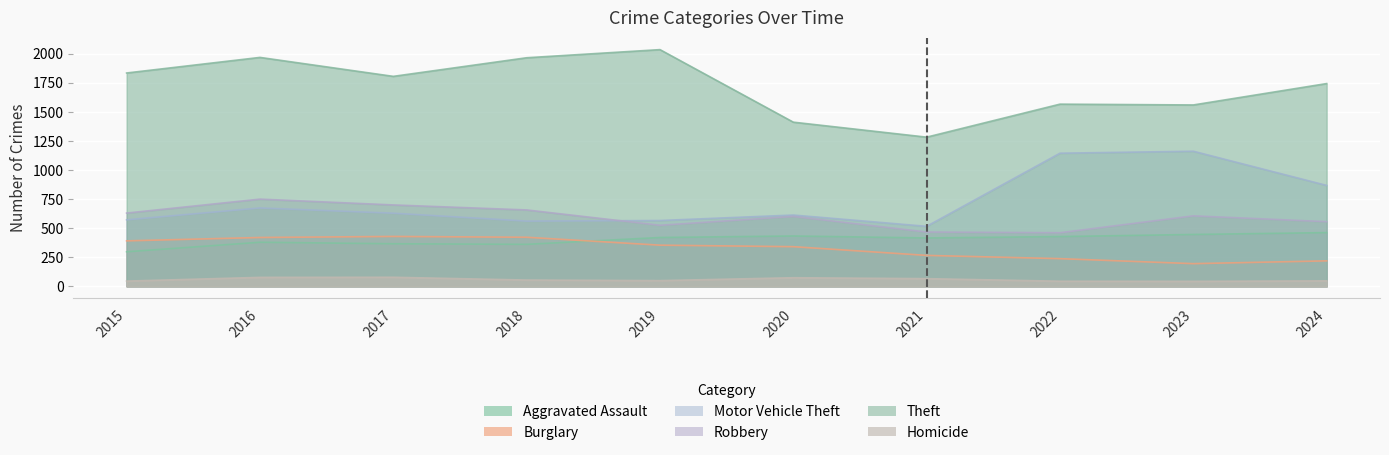

Is it true that Theft equals 2164 at 2021?

False